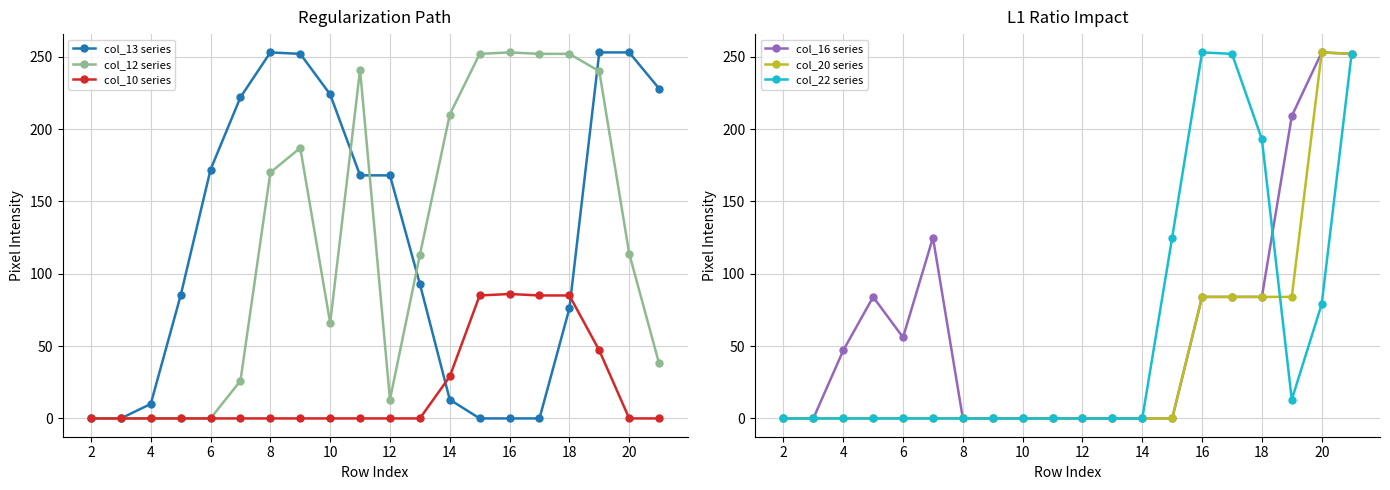

The value of col_16 series at 6 is 56. True or false?

True